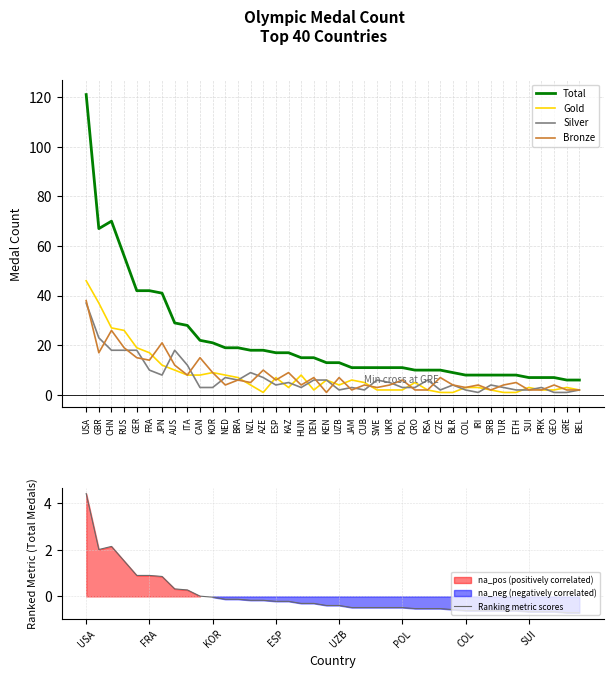

Rank the categories by Gold value from lowest to highest.

AZE, CZE, BLR, TUR, ETH, DEN, SWE, UKR, POL, RSA, SRB, PRK, GEO, BEL, KAZ, COL, IRI, SUI, GRE, NZL, UZB, CUB, CRO, KEN, JAM, BRA, ESP, ITA, CAN, NED, HUN, KOR, AUS, JPN, FRA, GER, RUS, CHN, GBR, USA